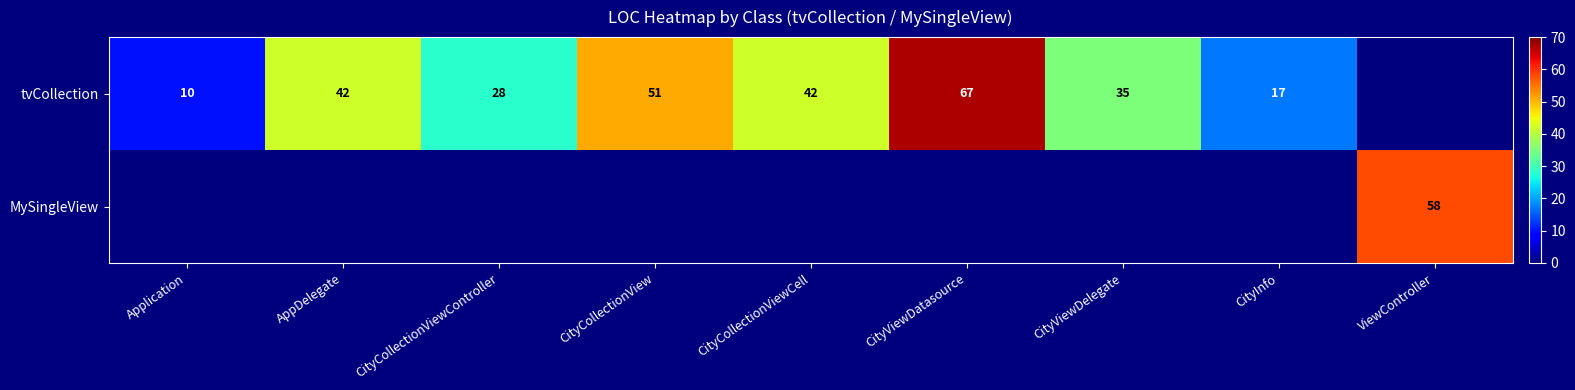

The value of tvCollection at CityInfo is 24. True or false?

False